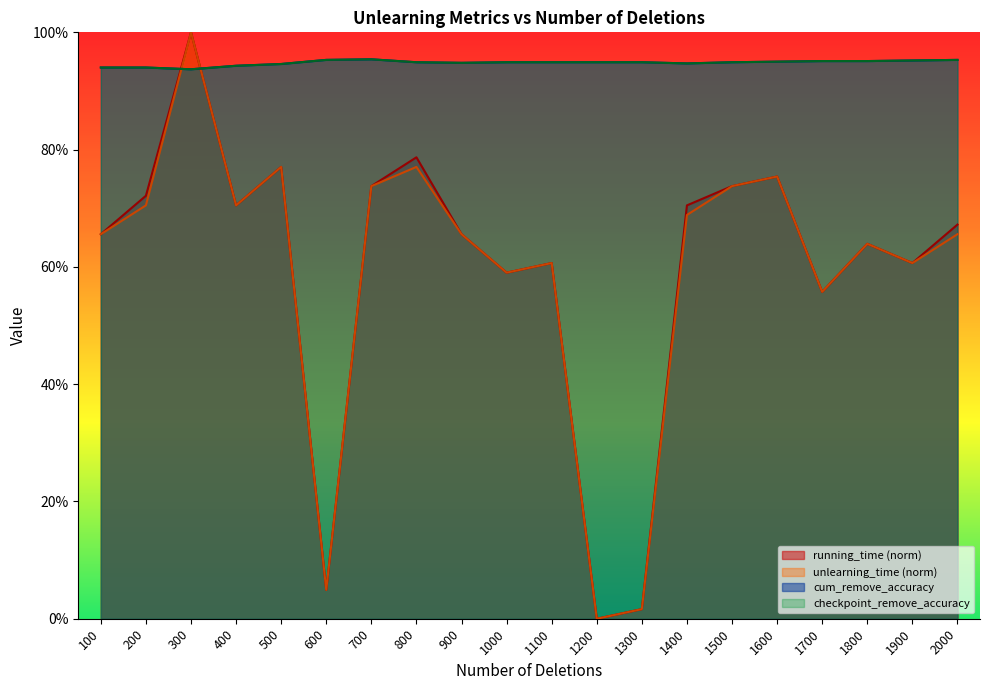

What is the greatest value displayed?

1.0